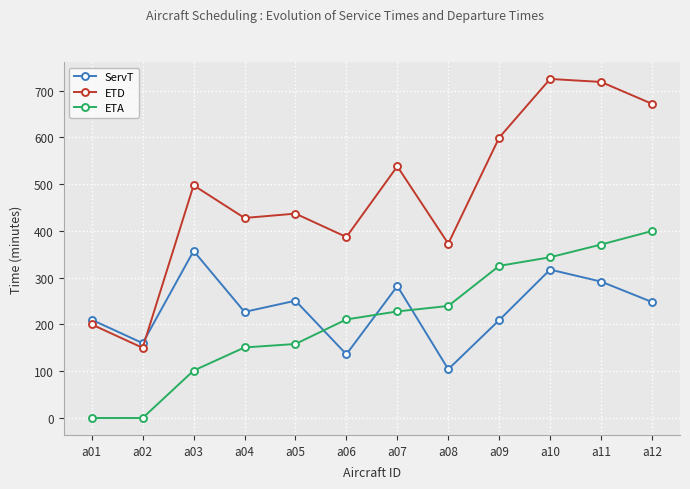

At which label is ETD closest to 437?

a05